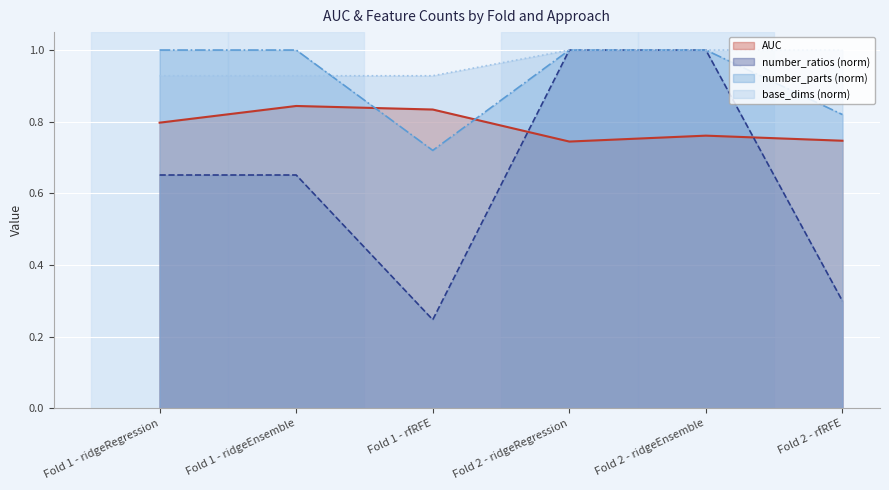

Reading right to left, what are all the values shown in this chart?

AUC: 0.7	0.8	0.7	0.8	0.8	0.8
number_ratios: 0.3	1.0	1.0	0.2	0.7	0.7
number_parts: 0.8	1.0	1.0	0.7	1.0	1.0
base_dims: 1.0	1.0	1.0	0.9	0.9	0.9